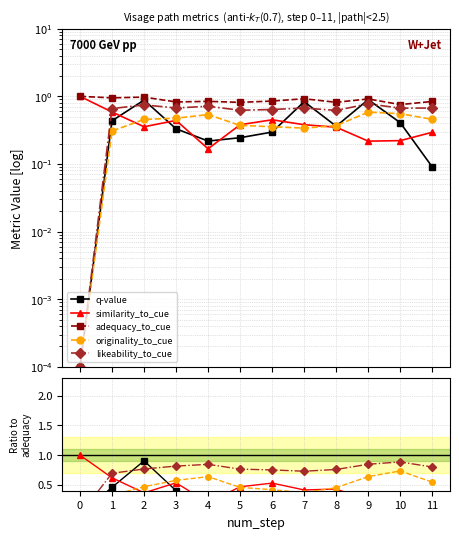

What are all the series names shown in the legend?

q-value, similarity_to_cue, adequacy_to_cue, originality_to_cue, likeability_to_cue